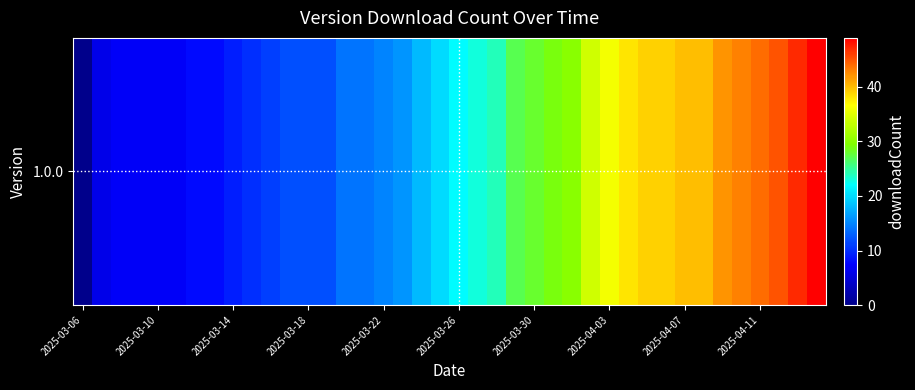

True or false: the data shows 28 at 2025-03-30.

True